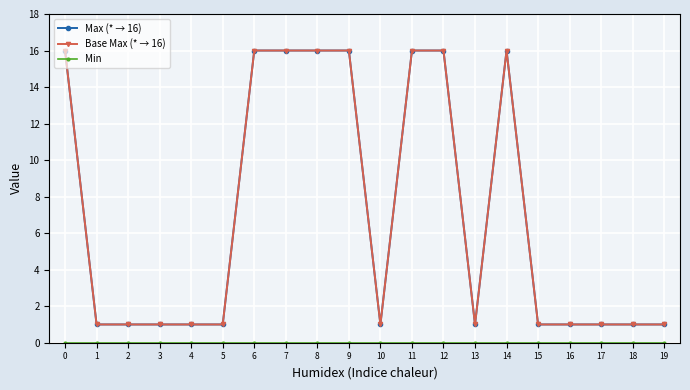

What is the total value across all series at 13?

2